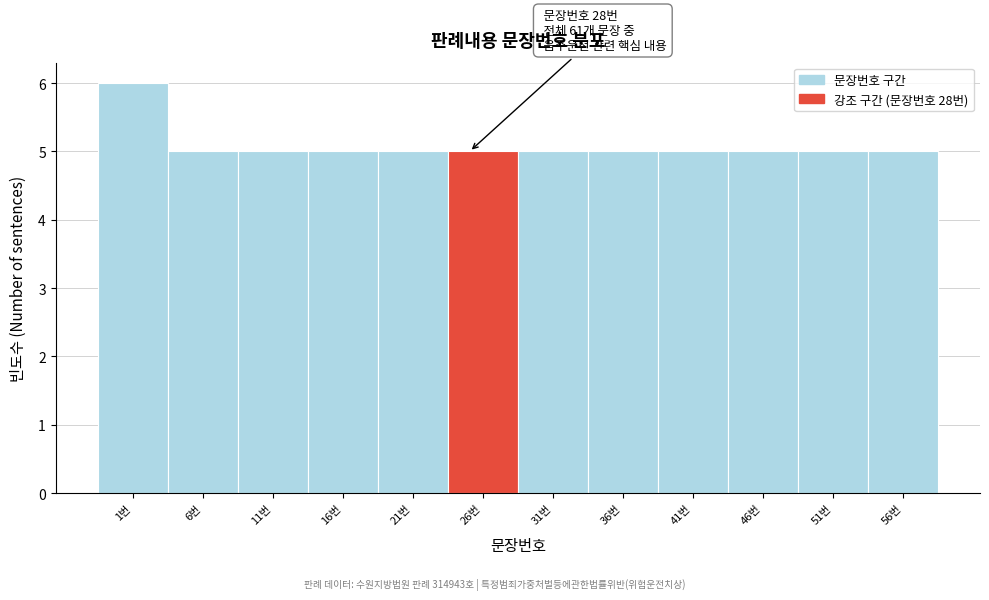

Reading left to right, transcribe all the data shown in this chart.

6	5	5	5	5	5	5	5	5	5	5	5